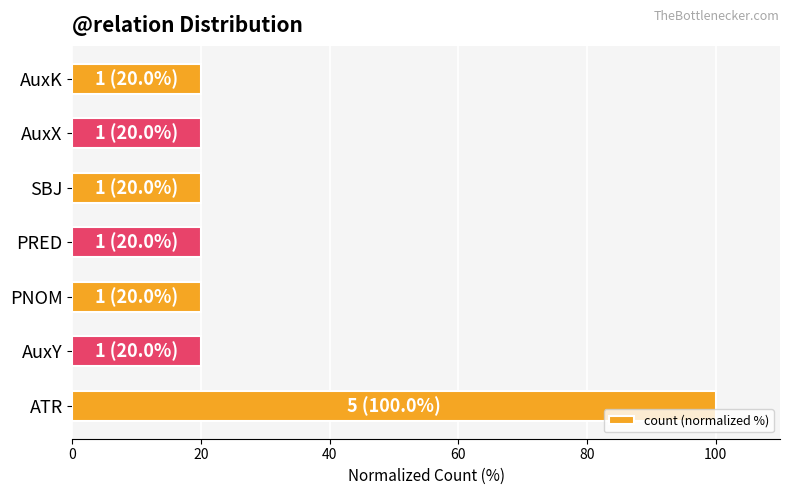

What is the sum of all values?

220